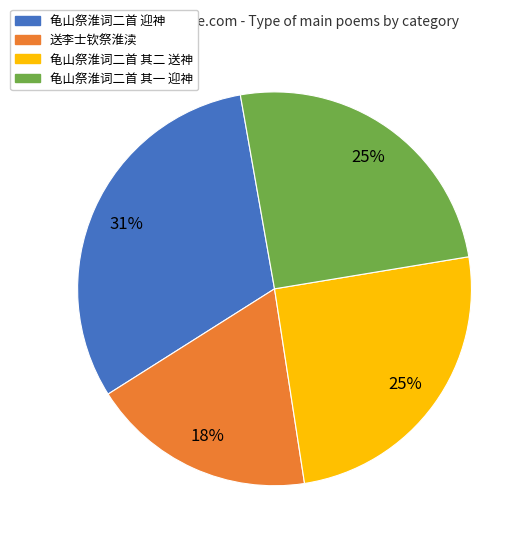

Do 龟山祭淮词二首 其一 迎神 and 龟山祭淮词二首 迎神 together represent more than half of the pie?

Yes